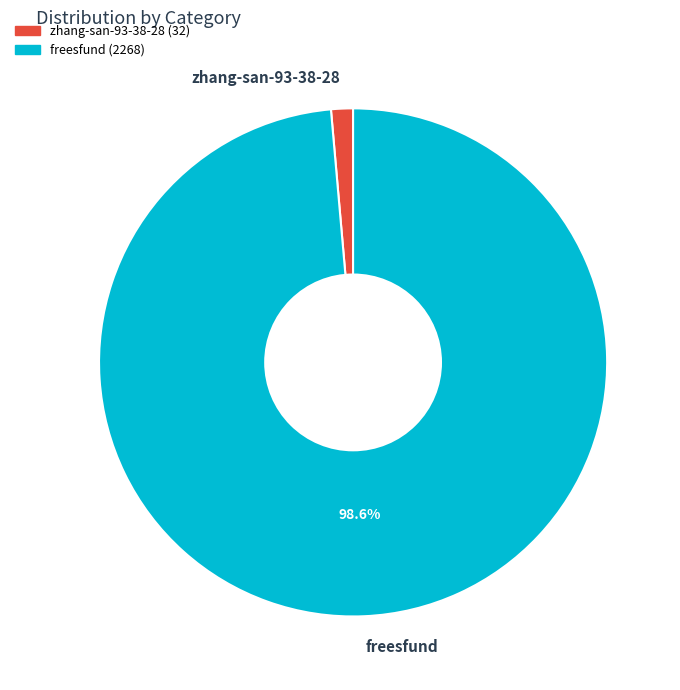

How many slices are in this pie chart?

2